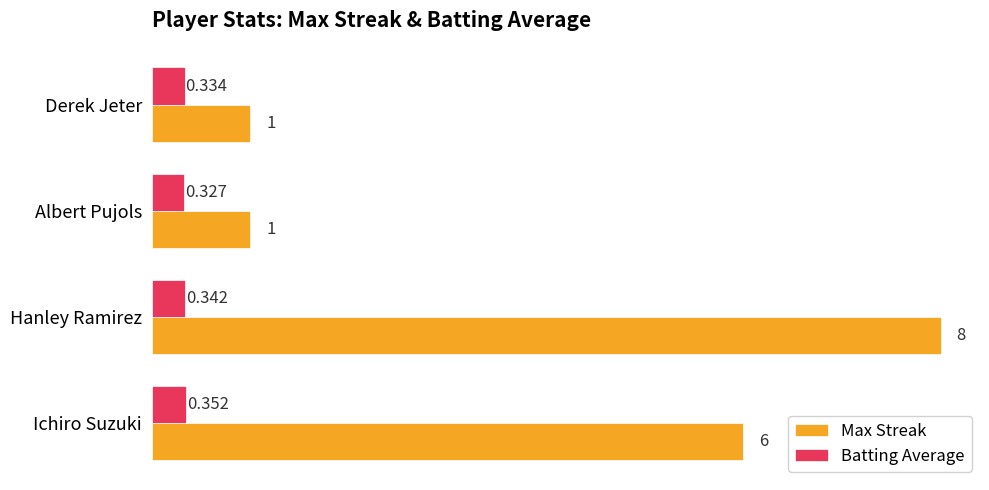

How many series are shown in this chart?

2